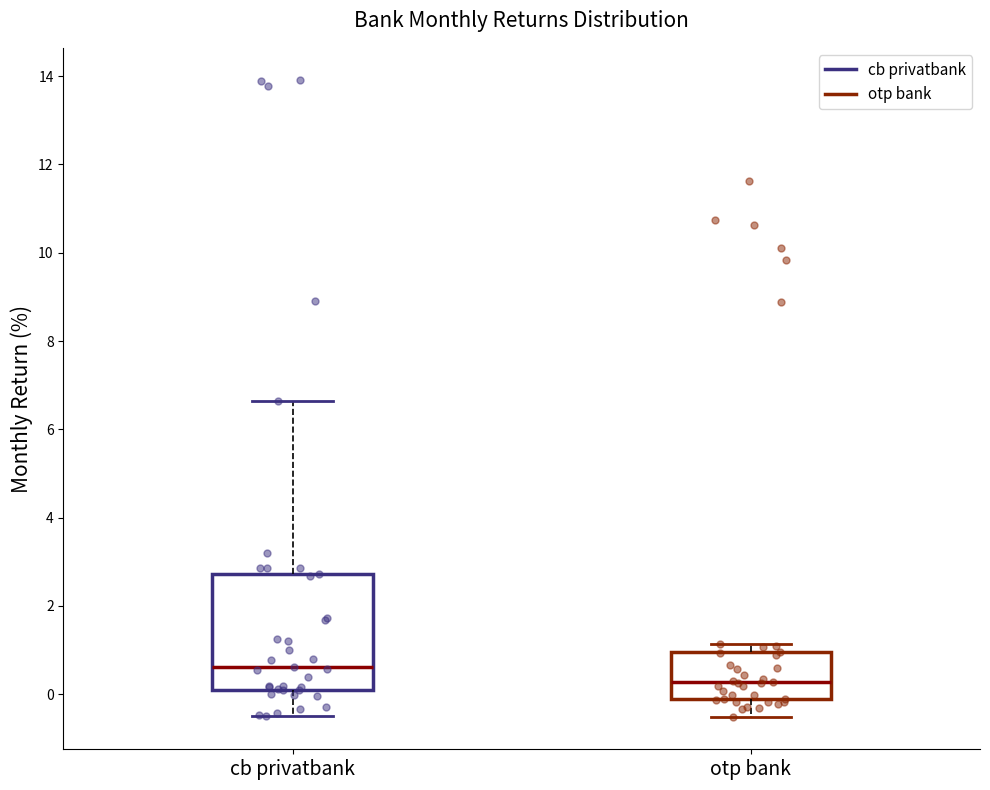

Reading left to right, transcribe this box plot: for each box, give where its median line is, the range the box spans, and where its two whiskers end, as read against the y-axis. The values are not printed on the chart, so give them approximately, as read against the axis.

cb privatbank: median 0.6, box 0.2 to 2.8, whiskers -0.4 to 6.6
otp bank: median 0.2, box -0.2 to 1.0, whiskers -0.6 to 1.2